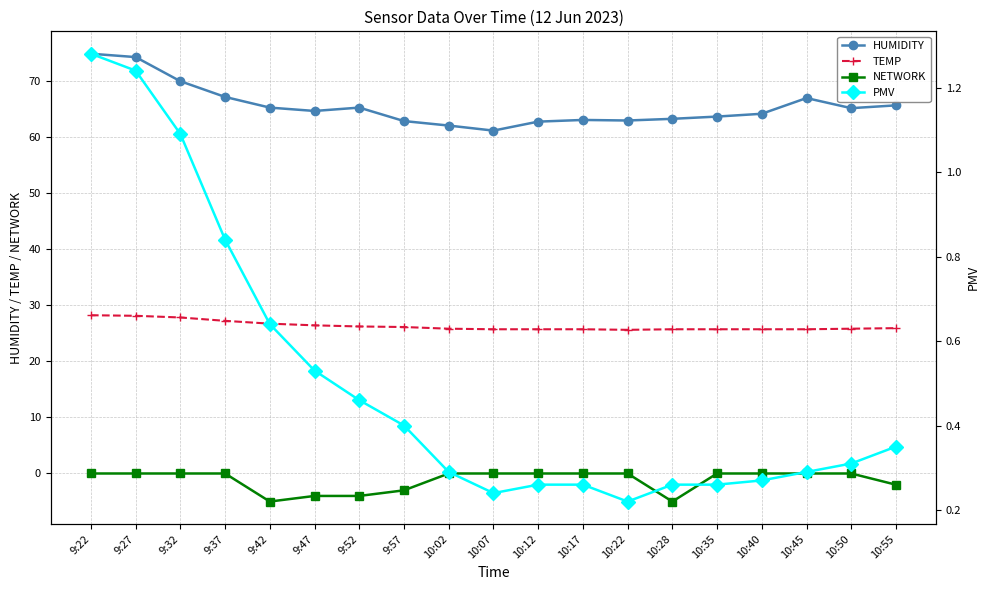

Does the chart display data point markers on the line(s)?

Yes